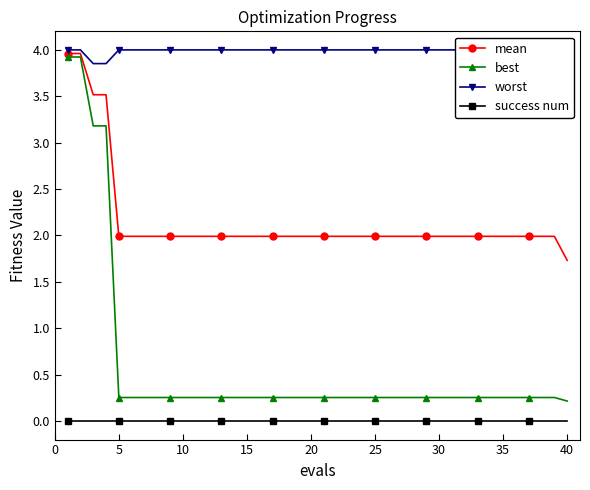

True or false: best and success num intersect in this chart.

False